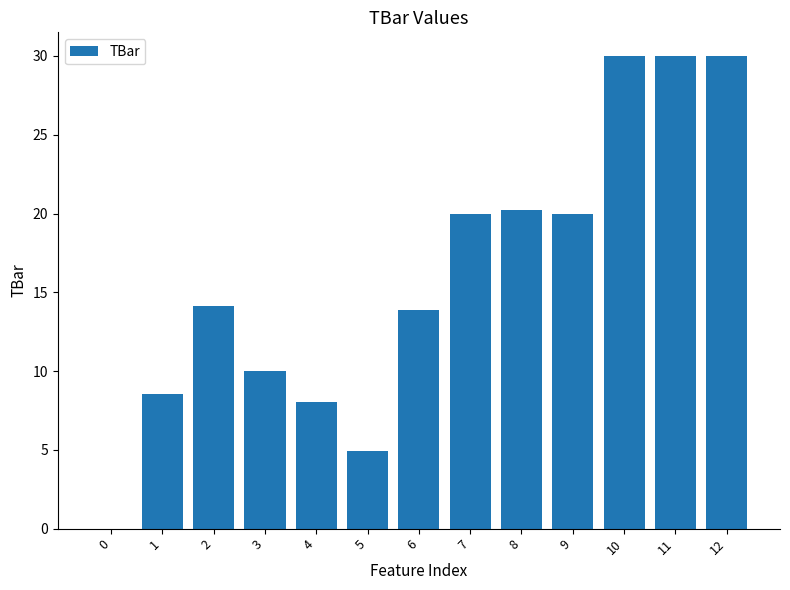

What is the sum of the values at 1 and 9?

28.6